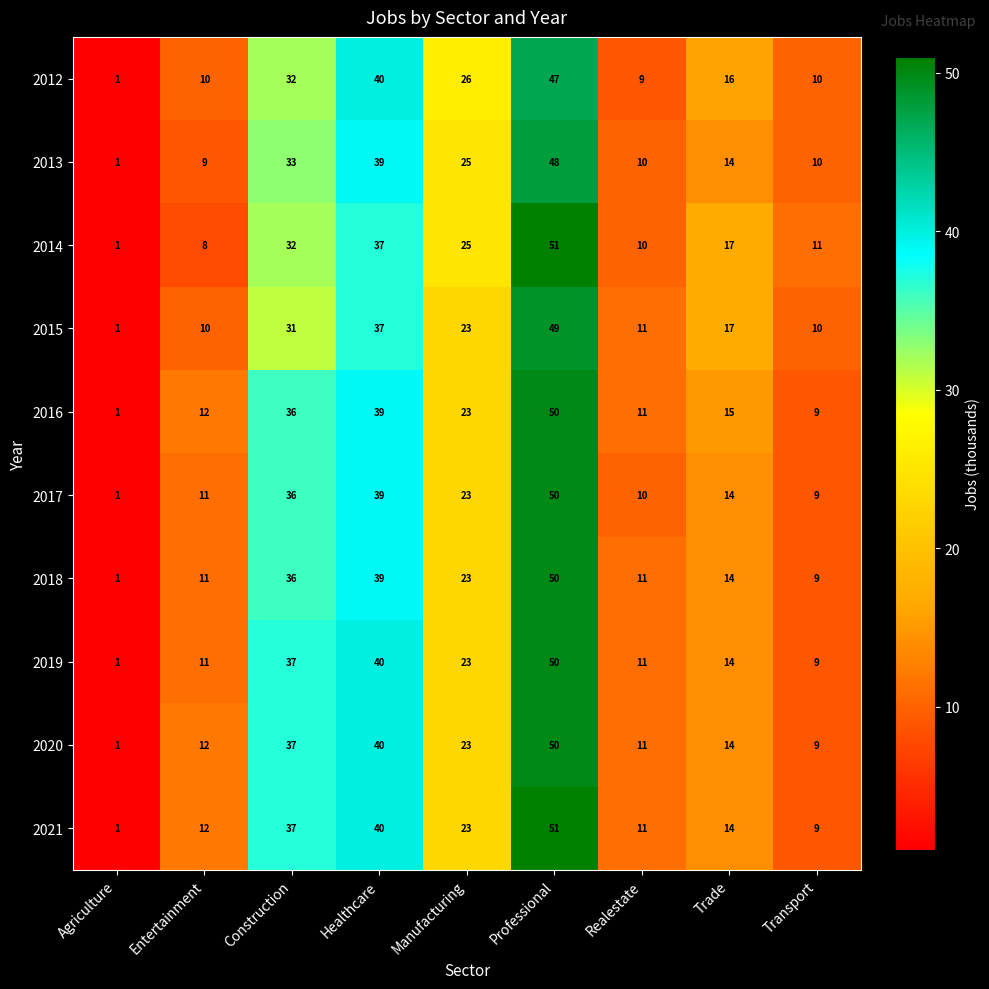

Is it true that 2013 equals 48 at Professional?

True